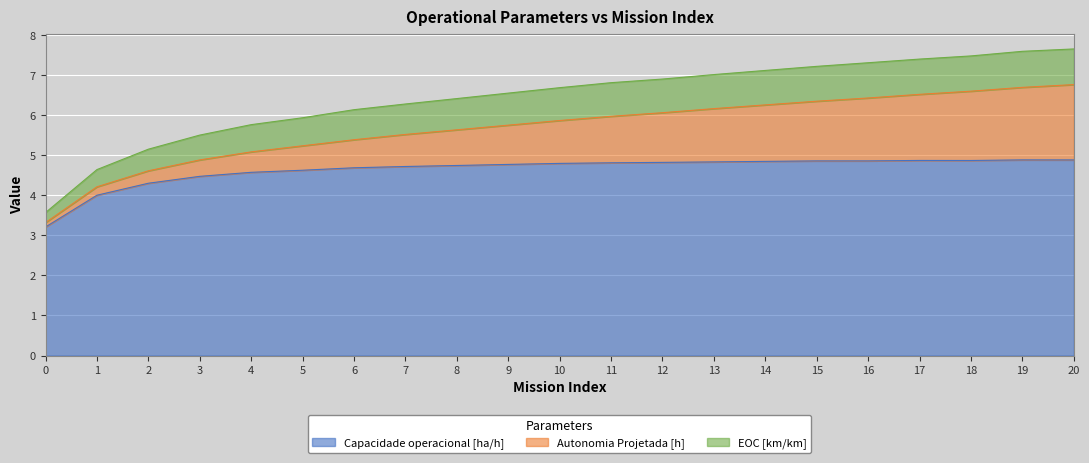

What is the lowest value of the Capacidade operacional [ha/h] series?

3.2